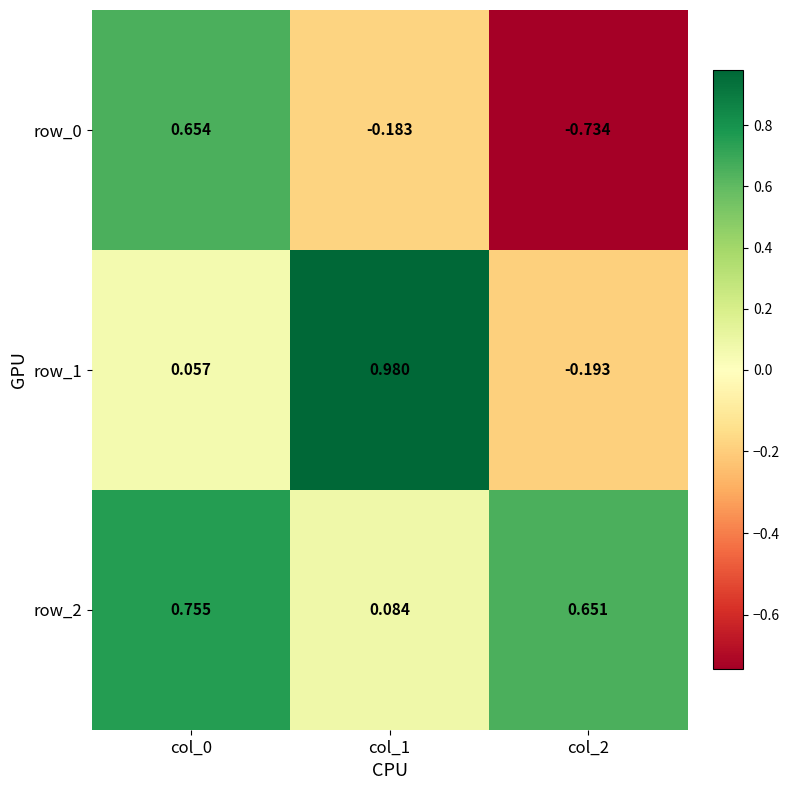

At col_2, list the series in order from smallest to largest.

row_0, row_1, row_2